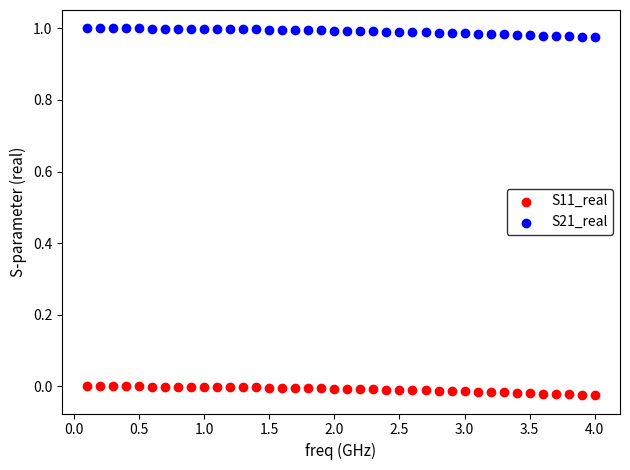

Which series has the largest Y range (max minus min)?

S21_real